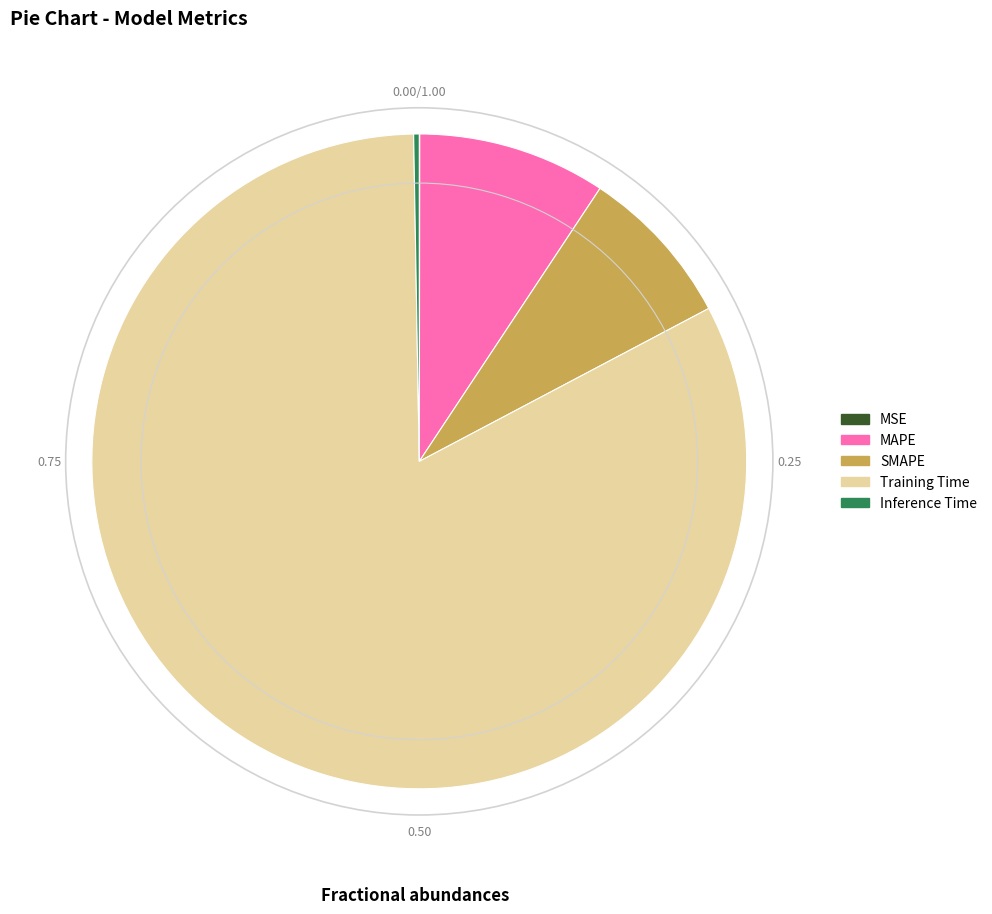

Which category has the biggest portion of the pie?

Training Time